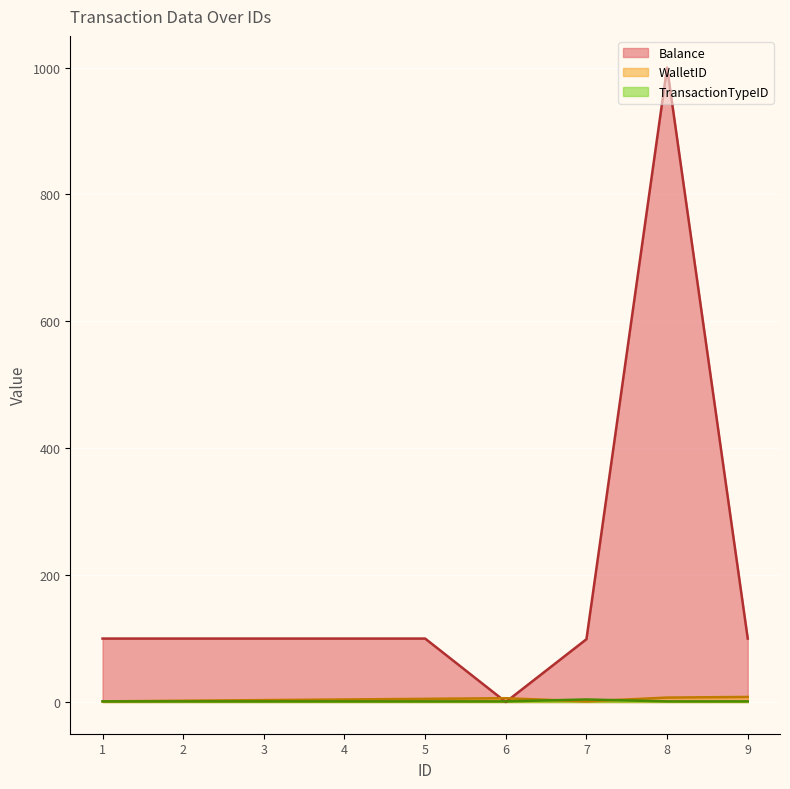

Which series ends up on top after the final intersection of TransactionTypeID and Balance?

Balance